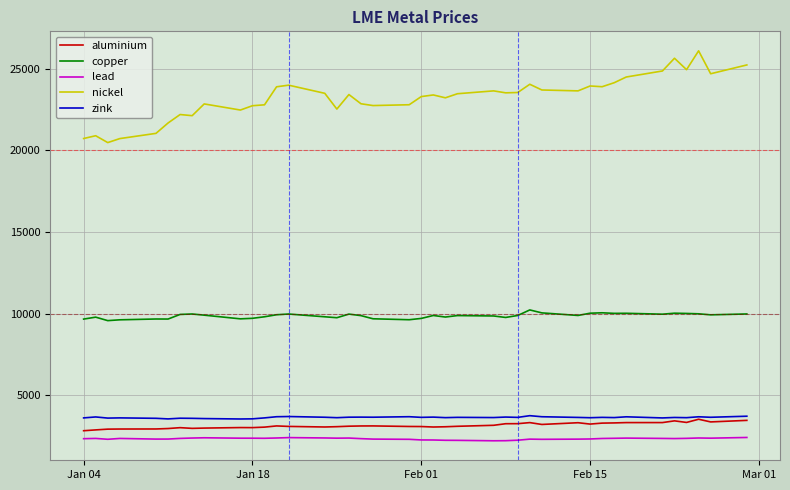

Which series has the largest total across all categories?

nickel